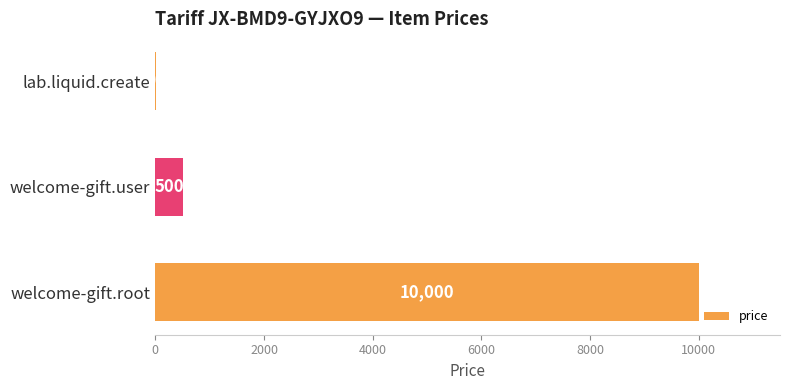

What is the sum of all values?

10510